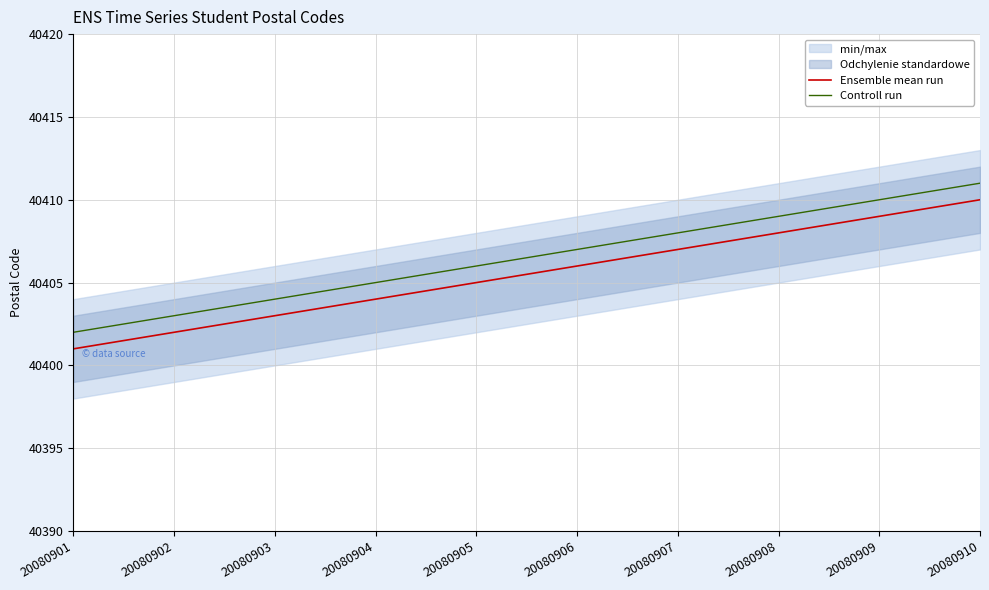

Rank the series by their maximum value, from lowest to highest.

Ensemble mean run, Controll run